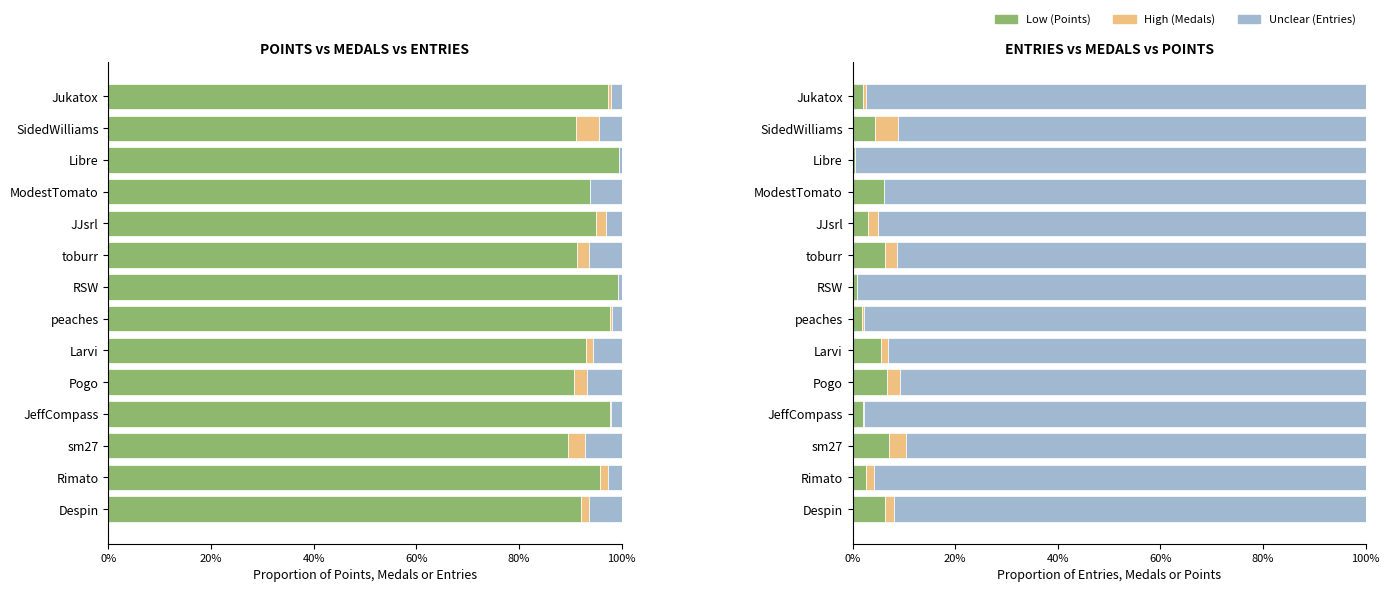

Is the value of Points at ModestTomato greater than the value of Medals at Despin?

Yes